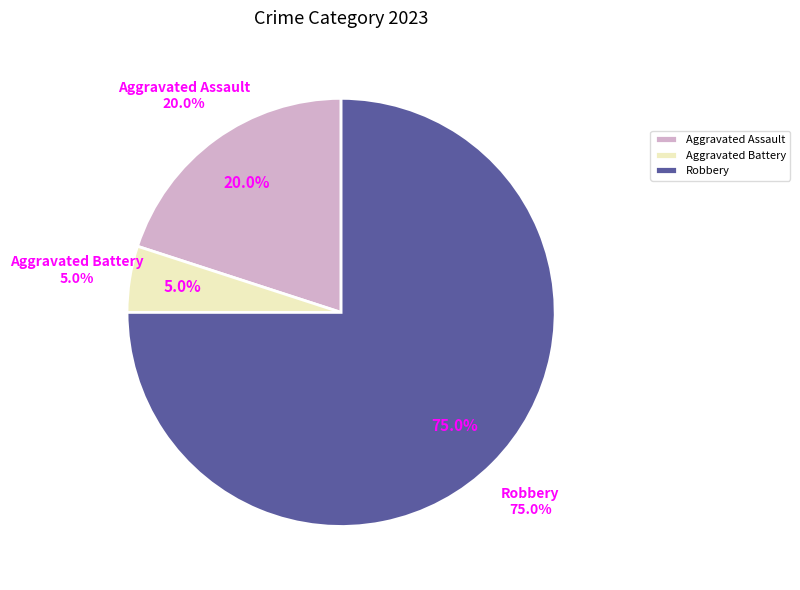

What percentage do Robbery and Criminal Sexual Assault together represent?

75.0%